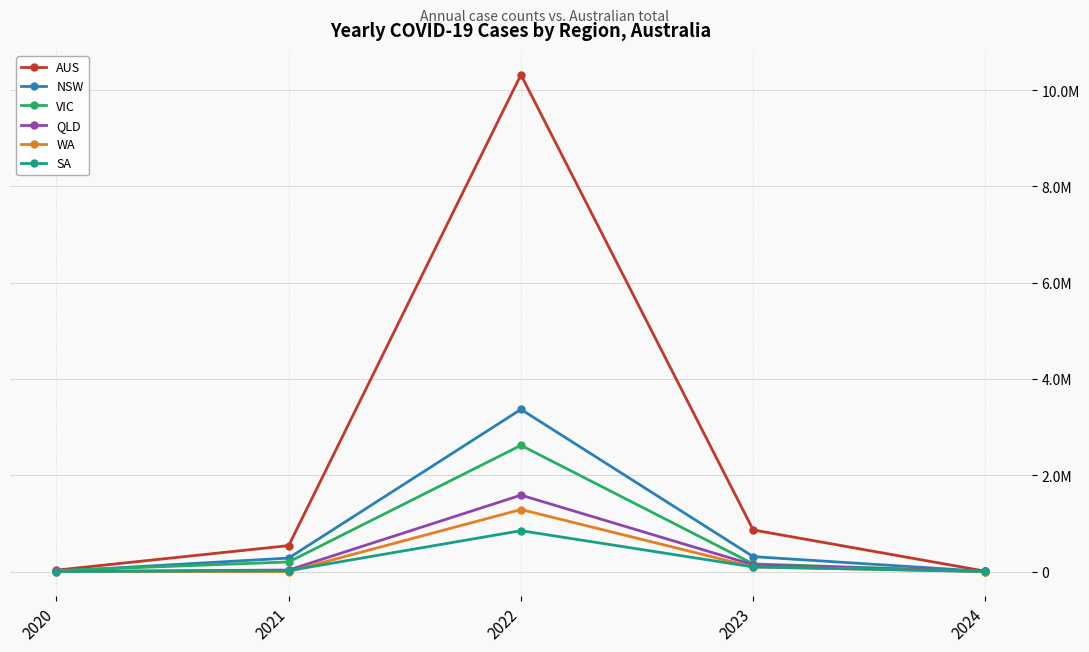

What is the greatest value displayed?

10318249